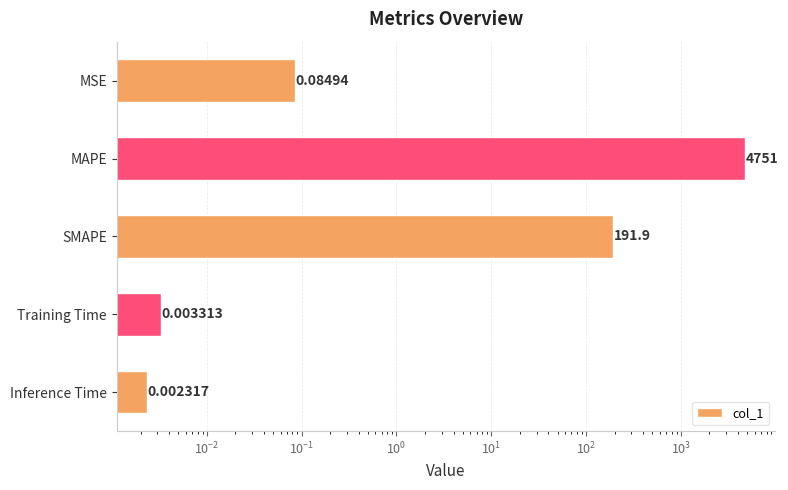

True or false: the data shows 0.0 at Inference Time.

False